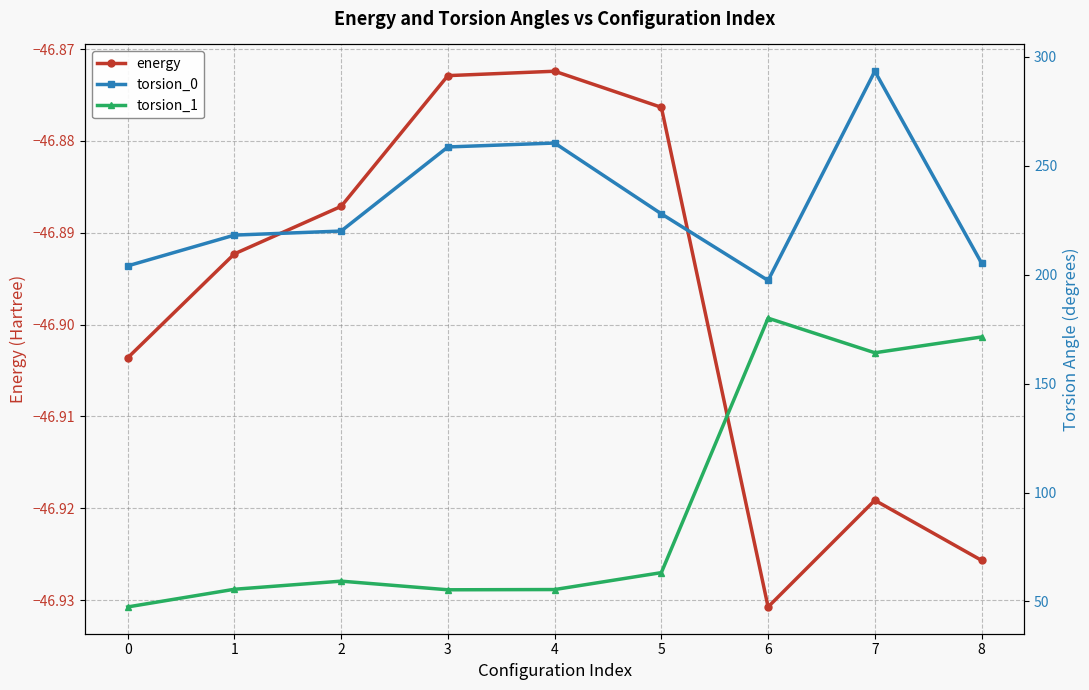

True or false: energy has more than 1 interior local peaks.

True